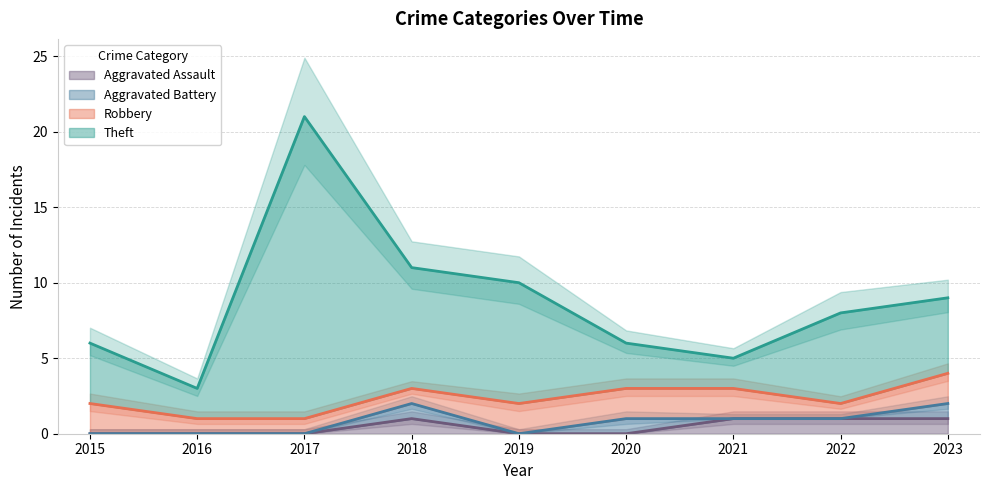

True or false: Aggravated Assault has a value of -1 at 2015.

False